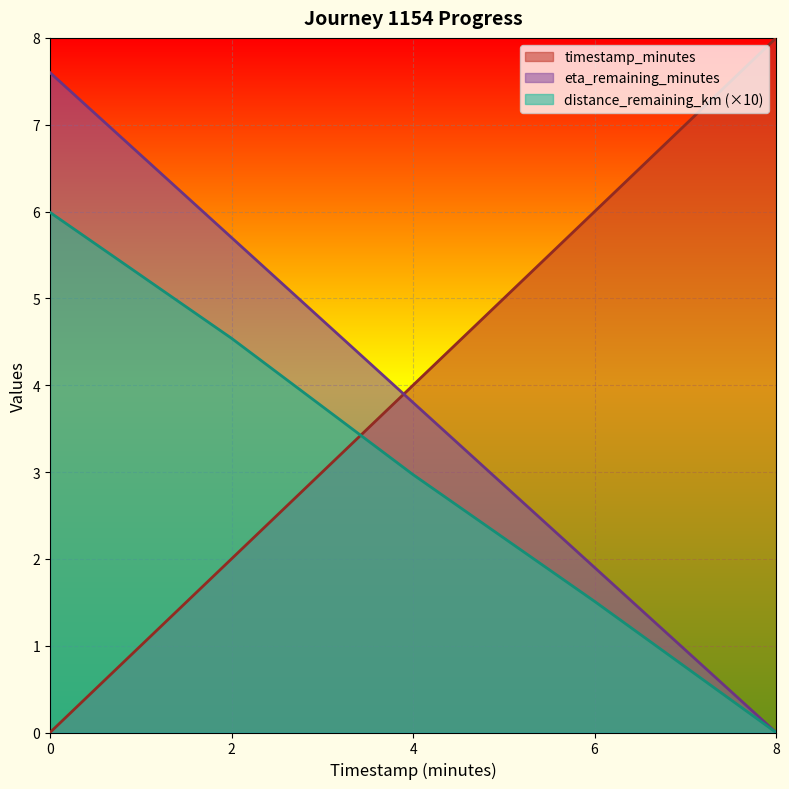

True or false: eta_remaining_minutes and distance_remaining_km intersect in this chart.

False